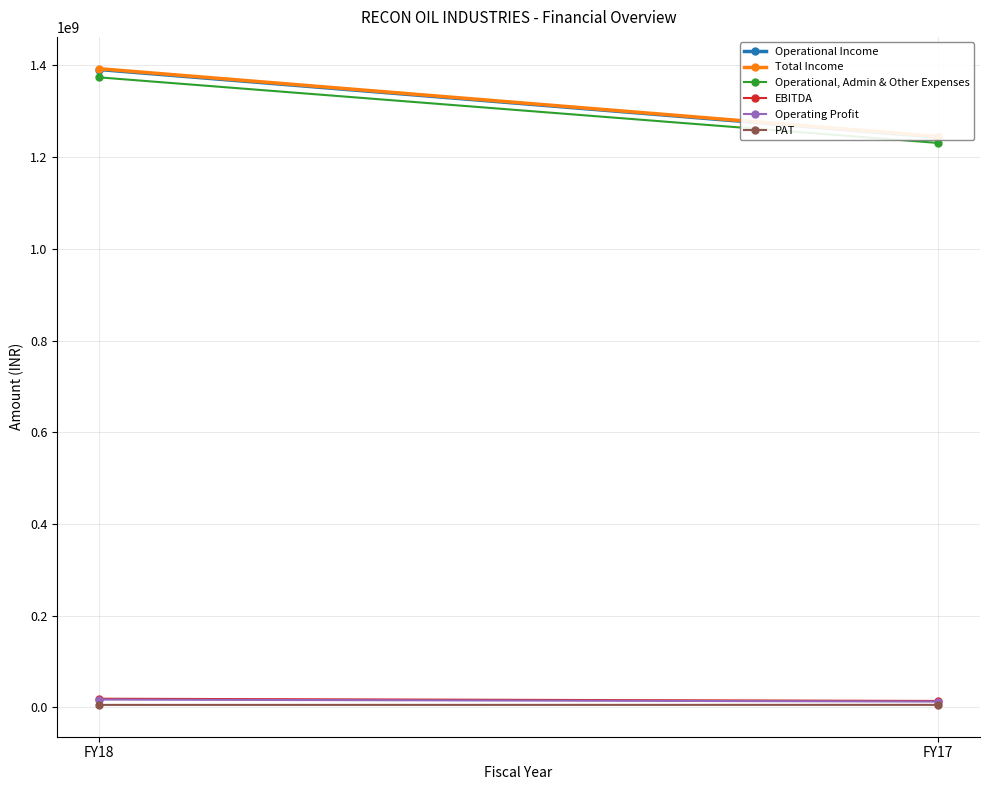

Which series has the largest total across all categories?

Total Income